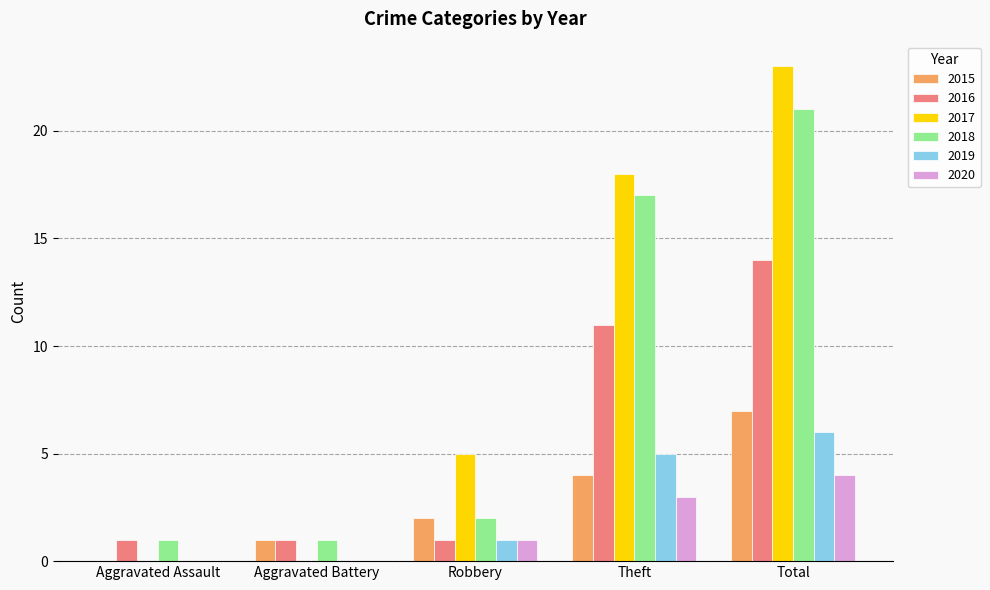

What are all the series names shown in the legend?

2015, 2016, 2017, 2018, 2019, 2020